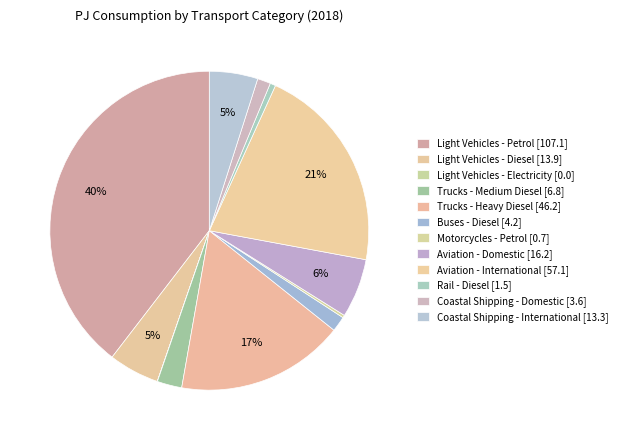

Count the number of slices in the pie.

12